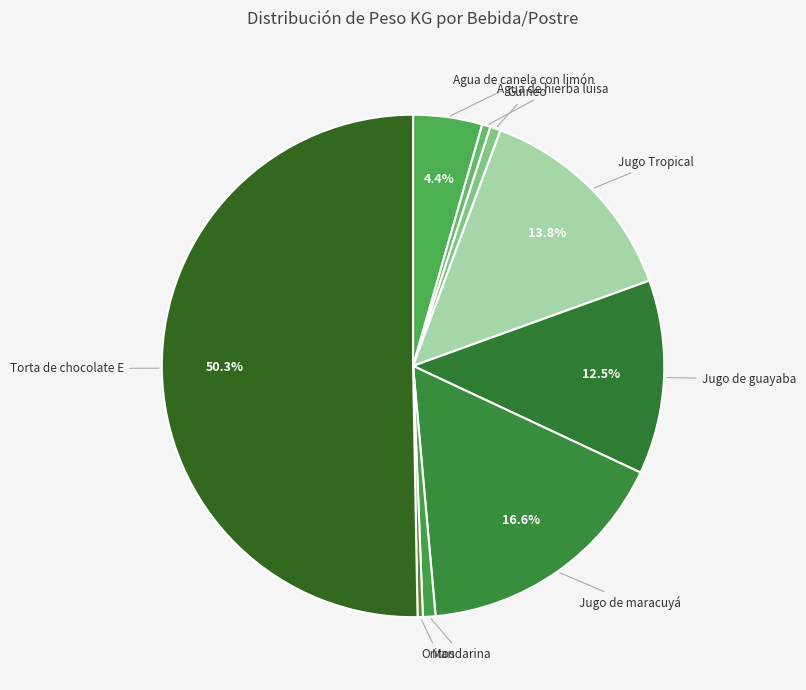

To the nearest percent, what is the combined percentage of Guineo and Agua de canela con limón?

5%